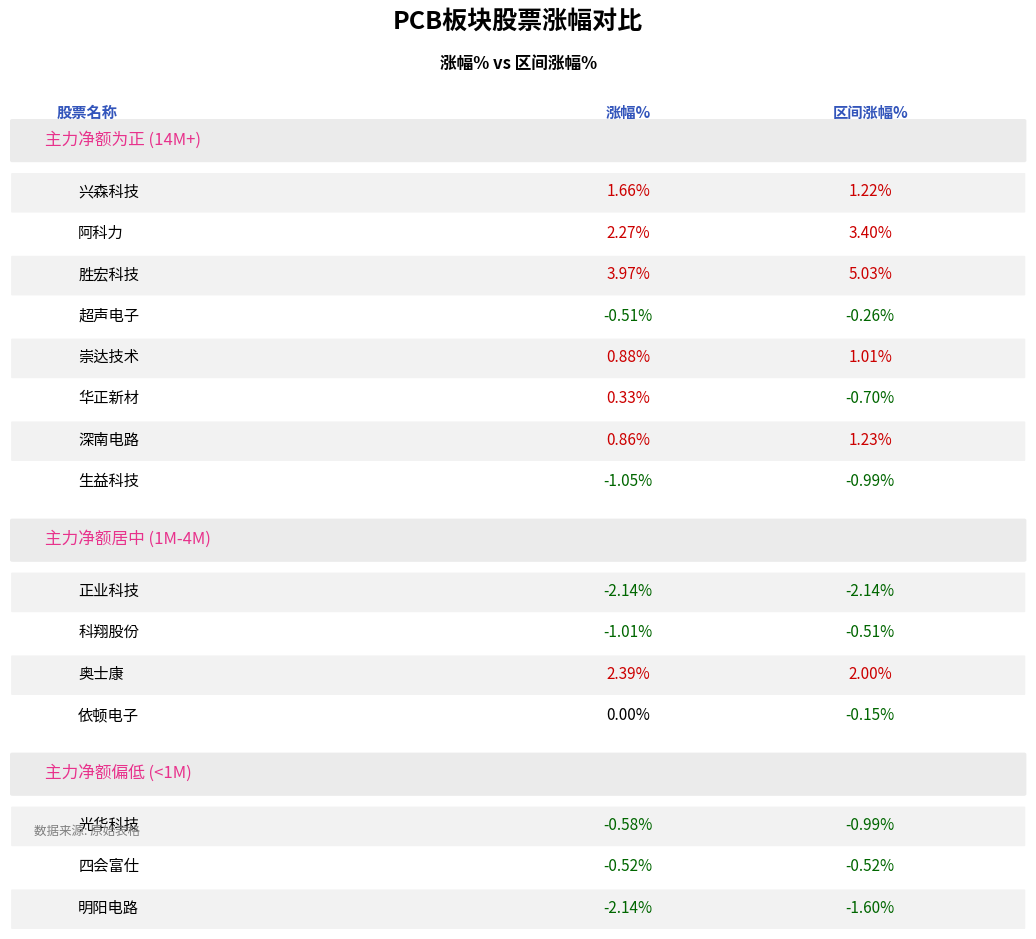

At 兴森科技, list the series in order from smallest to largest.

区间涨幅%, 涨幅%